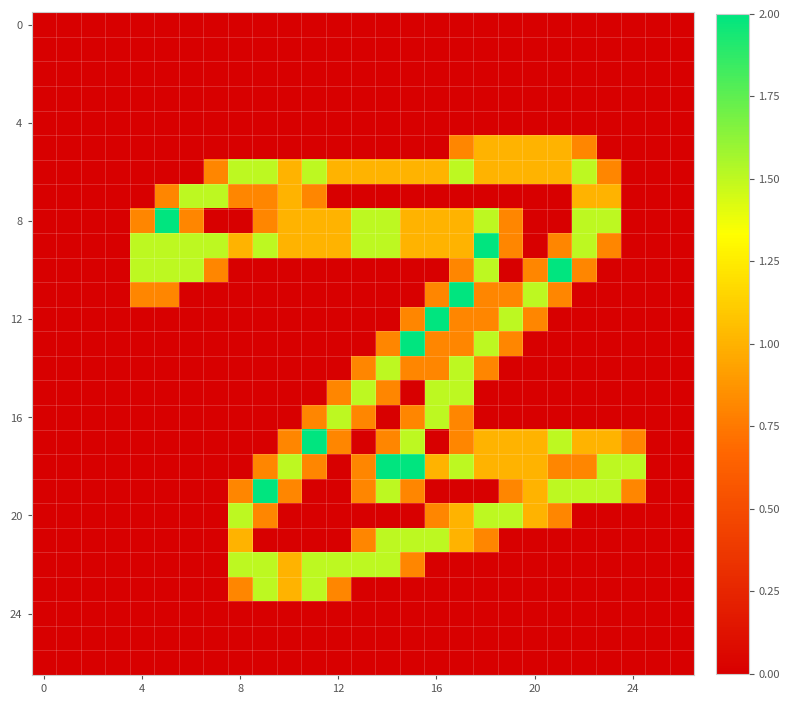

Reading left to right, transcribe all the data shown in this chart.

row_0: 0.0	0.0	0.0	0.0	0.0	0.0	0.0	0.0	0.0	0.0	0.0	0.0	0.0	0.0	0.0	0.0	0.0	0.0	0.0	0.0	0.0	0.0	0.0	0.0	0.0	0.0	0.0
row_1: 0.0	0.0	0.0	0.0	0.0	0.0	0.0	0.0	0.0	0.0	0.0	0.0	0.0	0.0	0.0	0.0	0.0	0.0	0.0	0.0	0.0	0.0	0.0	0.0	0.0	0.0	0.0
row_2: 0.0	0.0	0.0	0.0	0.0	0.0	0.0	0.0	0.0	0.0	0.0	0.0	0.0	0.0	0.0	0.0	0.0	0.0	0.0	0.0	0.0	0.0	0.0	0.0	0.0	0.0	0.0
row_3: 0.0	0.0	0.0	0.0	0.0	0.0	0.0	0.0	0.0	0.0	0.0	0.0	0.0	0.0	0.0	0.0	0.0	0.0	0.0	0.0	0.0	0.0	0.0	0.0	0.0	0.0	0.0
row_4: 0.0	0.0	0.0	0.0	0.0	0.0	0.0	0.0	0.0	0.0	0.0	0.0	0.0	0.0	0.0	0.0	0.0	0.0	0.0	0.0	0.0	0.0	0.0	0.0	0.0	0.0	0.0
row_5: 0.0	0.0	0.0	0.0	0.0	0.0	0.0	0.0	0.0	0.0	0.0	0.0	0.0	0.0	0.0	0.0	0.0	0.8	1.0	1.0	1.0	1.0	0.8	0.0	0.0	0.0	0.0
row_6: 0.0	0.0	0.0	0.0	0.0	0.0	0.0	0.8	1.5	1.5	1.0	1.5	1.0	1.0	1.0	1.0	1.0	1.5	1.0	1.0	1.0	1.0	1.5	0.8	0.0	0.0	0.0
row_7: 0.0	0.0	0.0	0.0	0.0	0.8	1.5	1.5	0.8	0.8	1.0	0.8	0.0	0.0	0.0	0.0	0.0	0.0	0.0	0.0	0.0	0.0	1.0	1.0	0.0	0.0	0.0
row_8: 0.0	0.0	0.0	0.0	0.8	2.0	0.8	0.0	0.0	0.8	1.0	1.0	1.0	1.5	1.5	1.0	1.0	1.0	1.5	0.8	0.0	0.0	1.5	1.5	0.0	0.0	0.0
row_9: 0.0	0.0	0.0	0.0	1.5	1.5	1.5	1.5	1.0	1.5	1.0	1.0	1.0	1.5	1.5	1.0	1.0	1.0	2.0	0.8	0.0	0.8	1.5	0.8	0.0	0.0	0.0
row_10: 0.0	0.0	0.0	0.0	1.5	1.5	1.5	0.8	0.0	0.0	0.0	0.0	0.0	0.0	0.0	0.0	0.0	0.8	1.5	0.0	0.8	2.0	0.8	0.0	0.0	0.0	0.0
row_11: 0.0	0.0	0.0	0.0	0.8	0.8	0.0	0.0	0.0	0.0	0.0	0.0	0.0	0.0	0.0	0.0	0.8	2.0	0.8	0.8	1.5	0.8	0.0	0.0	0.0	0.0	0.0
row_12: 0.0	0.0	0.0	0.0	0.0	0.0	0.0	0.0	0.0	0.0	0.0	0.0	0.0	0.0	0.0	0.8	2.0	0.8	0.8	1.5	0.8	0.0	0.0	0.0	0.0	0.0	0.0
row_13: 0.0	0.0	0.0	0.0	0.0	0.0	0.0	0.0	0.0	0.0	0.0	0.0	0.0	0.0	0.8	2.0	0.8	0.8	1.5	0.8	0.0	0.0	0.0	0.0	0.0	0.0	0.0
row_14: 0.0	0.0	0.0	0.0	0.0	0.0	0.0	0.0	0.0	0.0	0.0	0.0	0.0	0.8	1.5	0.8	0.8	1.5	0.8	0.0	0.0	0.0	0.0	0.0	0.0	0.0	0.0
row_15: 0.0	0.0	0.0	0.0	0.0	0.0	0.0	0.0	0.0	0.0	0.0	0.0	0.8	1.5	0.8	0.0	1.5	1.5	0.0	0.0	0.0	0.0	0.0	0.0	0.0	0.0	0.0
row_16: 0.0	0.0	0.0	0.0	0.0	0.0	0.0	0.0	0.0	0.0	0.0	0.8	1.5	0.8	0.0	0.8	1.5	0.8	0.0	0.0	0.0	0.0	0.0	0.0	0.0	0.0	0.0
row_17: 0.0	0.0	0.0	0.0	0.0	0.0	0.0	0.0	0.0	0.0	0.8	2.0	0.8	0.0	0.8	1.5	0.0	0.8	1.0	1.0	1.0	1.5	1.0	1.0	0.8	0.0	0.0
row_18: 0.0	0.0	0.0	0.0	0.0	0.0	0.0	0.0	0.0	0.8	1.5	0.8	0.0	0.8	2.0	2.0	1.0	1.5	1.0	1.0	1.0	0.8	0.8	1.5	1.5	0.0	0.0
row_19: 0.0	0.0	0.0	0.0	0.0	0.0	0.0	0.0	0.8	2.0	0.8	0.0	0.0	0.8	1.5	0.8	0.0	0.0	0.0	0.8	1.0	1.5	1.5	1.5	0.8	0.0	0.0
row_20: 0.0	0.0	0.0	0.0	0.0	0.0	0.0	0.0	1.5	0.8	0.0	0.0	0.0	0.0	0.0	0.0	0.8	1.0	1.5	1.5	1.0	0.8	0.0	0.0	0.0	0.0	0.0
row_21: 0.0	0.0	0.0	0.0	0.0	0.0	0.0	0.0	1.0	0.0	0.0	0.0	0.0	0.8	1.5	1.5	1.5	1.0	0.8	0.0	0.0	0.0	0.0	0.0	0.0	0.0	0.0
row_22: 0.0	0.0	0.0	0.0	0.0	0.0	0.0	0.0	1.5	1.5	1.0	1.5	1.5	1.5	1.5	0.8	0.0	0.0	0.0	0.0	0.0	0.0	0.0	0.0	0.0	0.0	0.0
row_23: 0.0	0.0	0.0	0.0	0.0	0.0	0.0	0.0	0.8	1.5	1.0	1.5	0.8	0.0	0.0	0.0	0.0	0.0	0.0	0.0	0.0	0.0	0.0	0.0	0.0	0.0	0.0
row_24: 0.0	0.0	0.0	0.0	0.0	0.0	0.0	0.0	0.0	0.0	0.0	0.0	0.0	0.0	0.0	0.0	0.0	0.0	0.0	0.0	0.0	0.0	0.0	0.0	0.0	0.0	0.0
row_25: 0.0	0.0	0.0	0.0	0.0	0.0	0.0	0.0	0.0	0.0	0.0	0.0	0.0	0.0	0.0	0.0	0.0	0.0	0.0	0.0	0.0	0.0	0.0	0.0	0.0	0.0	0.0
row_26: 0.0	0.0	0.0	0.0	0.0	0.0	0.0	0.0	0.0	0.0	0.0	0.0	0.0	0.0	0.0	0.0	0.0	0.0	0.0	0.0	0.0	0.0	0.0	0.0	0.0	0.0	0.0